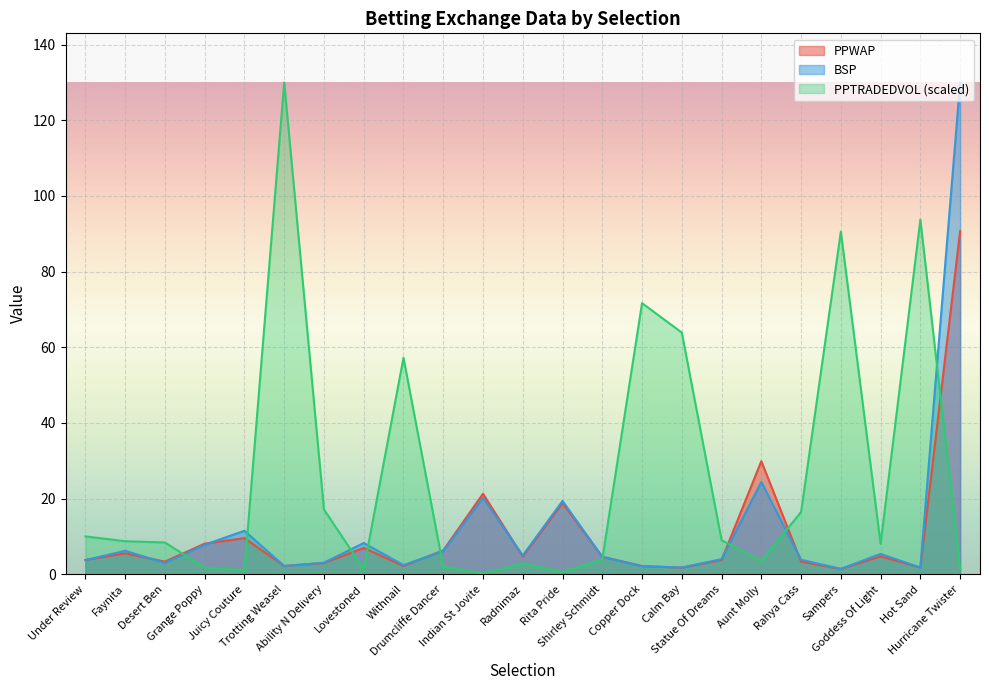

Reading left to right, list all the values displayed in this chart.

PPWAP: Under Review=3.8	Faynita=5.5	Desert Ben=3.4	Grange Poppy=8.1	Juicy Couture=9.6	Trotting Weasel=2.2	Ability N Delivery=3.0	Lovestoned=7.0	Withnail=2.2	Drumcliffe Dancer=6.3	Indian St Jovite=21.3	Radnimaz=4.7	Rita Pride=18.8	Shirley Schmidt=4.6	Copper Dock=2.2	Calm Bay=1.7	Statue Of Dreams=3.8	Aunt Molly=29.9	Rahya Cass=3.3	Sampers=1.4	Goddess Of Light=4.7	Hot Sand=1.8	Hurricane Twister=90.7
PPTRADEDVOL: Under Review=10.0	Faynita=8.7	Desert Ben=8.4	Grange Poppy=1.7	Juicy Couture=1.1	Trotting Weasel=130.0	Ability N Delivery=17.1	Lovestoned=1.4	Withnail=57.2	Drumcliffe Dancer=2.0	Indian St Jovite=0.3	Radnimaz=2.8	Rita Pride=0.6	Shirley Schmidt=4.0	Copper Dock=71.7	Calm Bay=63.9	Statue Of Dreams=9.0	Aunt Molly=3.5	Rahya Cass=16.5	Sampers=90.6	Goddess Of Light=8.0	Hot Sand=93.8	Hurricane Twister=1.4
BSP: Under Review=3.8	Faynita=6.2	Desert Ben=3.0	Grange Poppy=7.8	Juicy Couture=11.5	Trotting Weasel=2.2	Ability N Delivery=3.0	Lovestoned=8.3	Withnail=2.4	Drumcliffe Dancer=6.1	Indian St Jovite=20.2	Radnimaz=5.0	Rita Pride=19.4	Shirley Schmidt=4.6	Copper Dock=2.1	Calm Bay=1.8	Statue Of Dreams=4.0	Aunt Molly=24.4	Rahya Cass=3.9	Sampers=1.4	Goddess Of Light=5.4	Hot Sand=1.8	Hurricane Twister=130.0